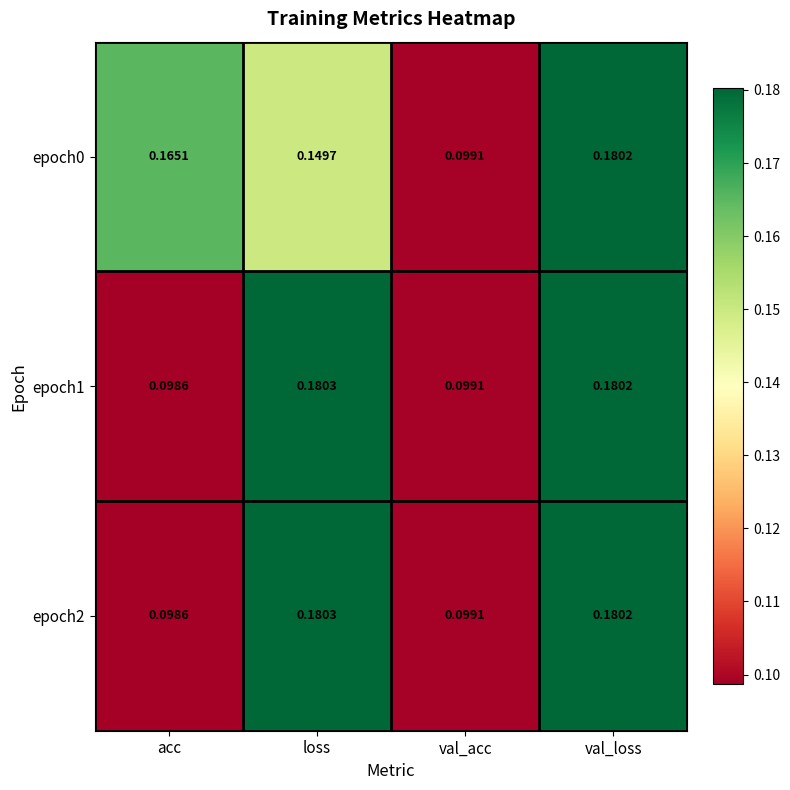

List the labels in order of epoch0 value, largest first.

val_loss, acc, loss, val_acc